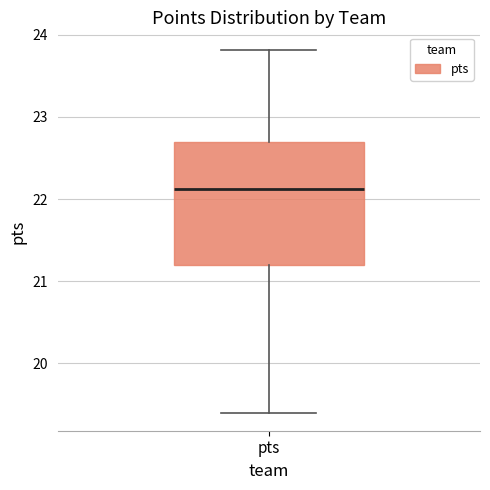

Where does the lower whisker of the box for pts end on the y-axis? The values are not printed on the chart, so give them approximately, as read against the axis.

19.4